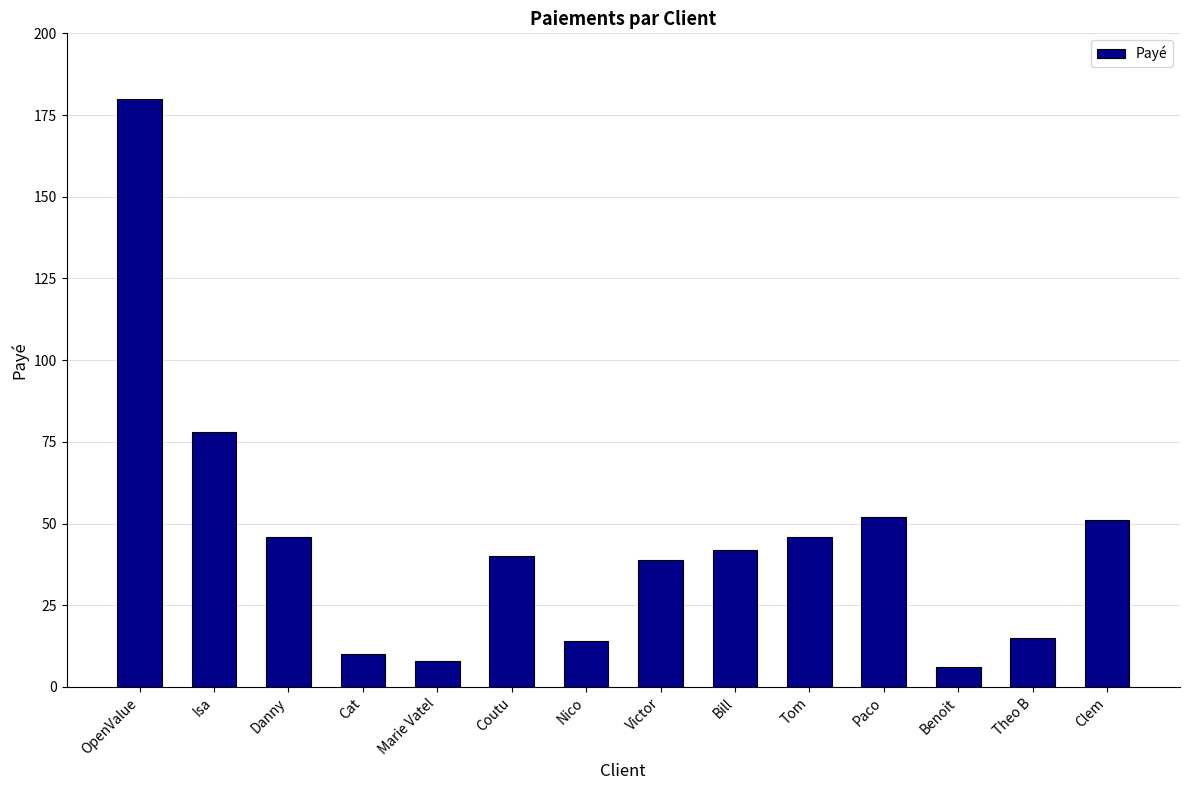

What is the value of the 4th bar from the left?

10